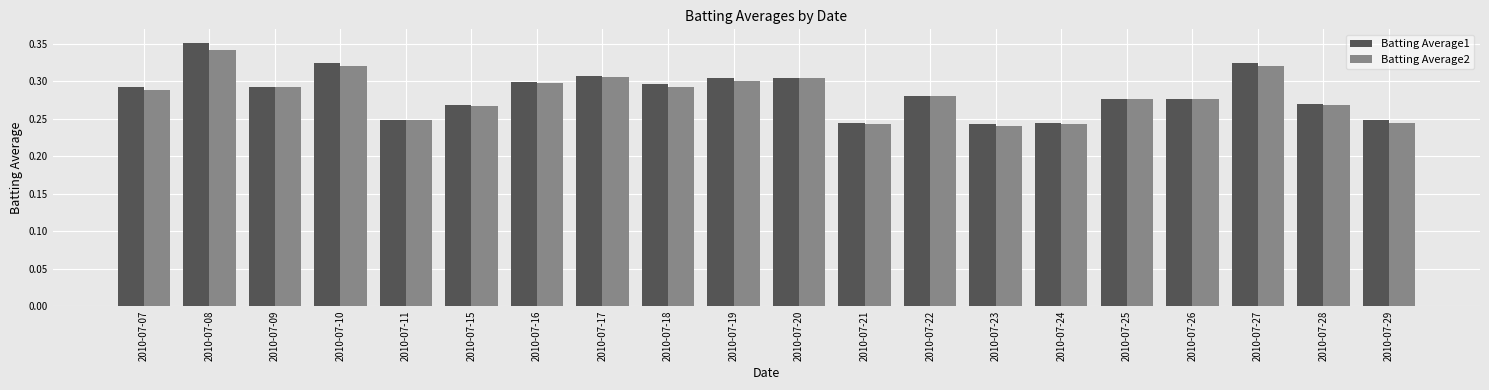

Between 2010-07-18 and 2010-07-21, which series saw the biggest shift?

Batting Average1